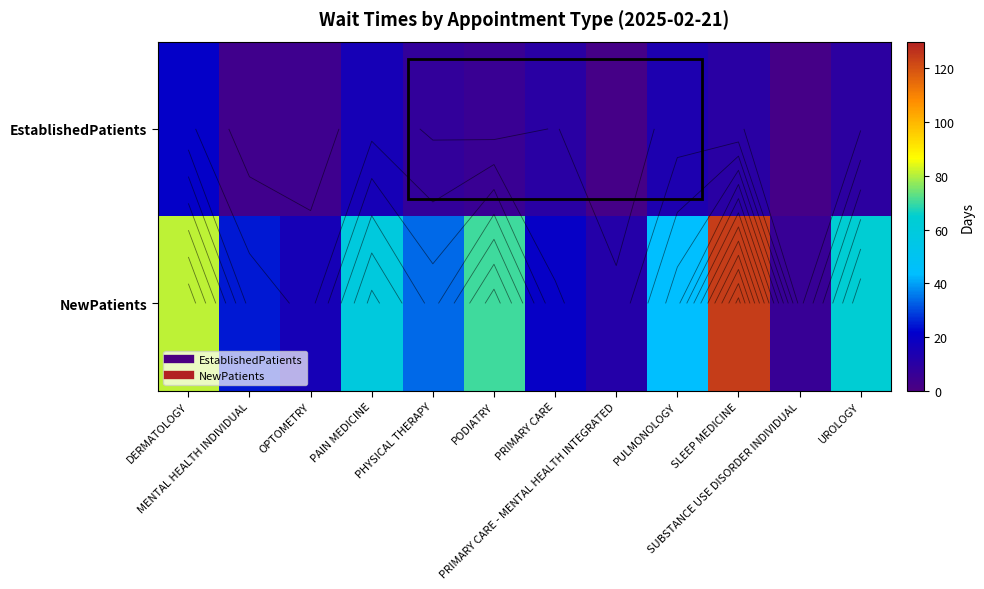

What is the average value of the NewPatients series?

46.1